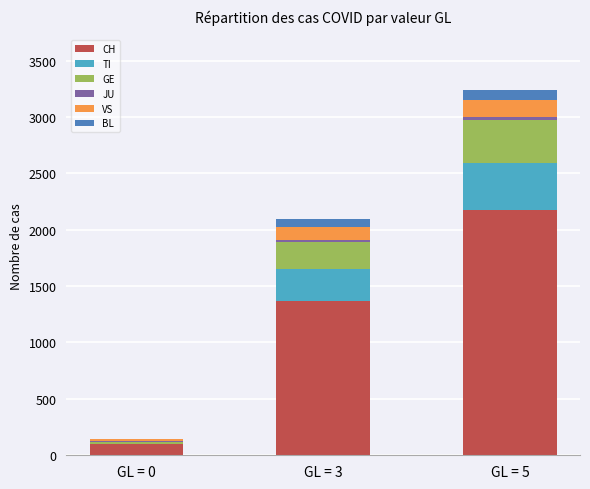

Which category has the highest value in the CH series?

GL = 5